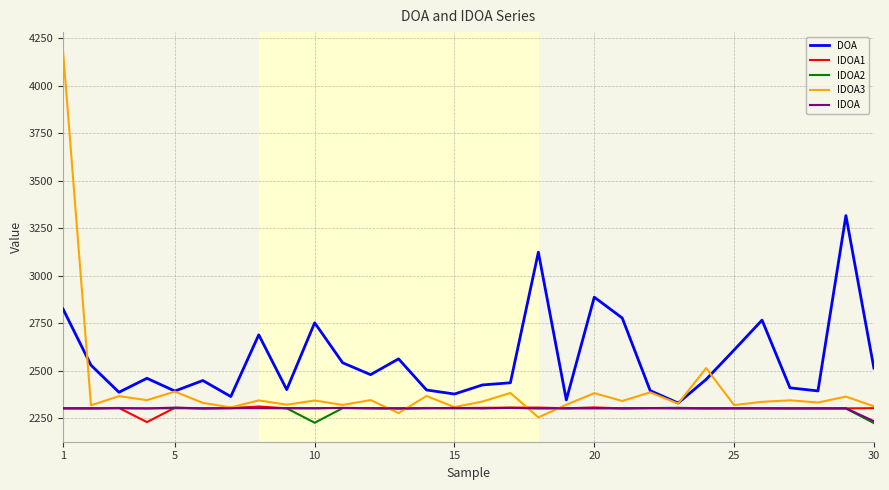

Which series has the widest spread of values?

IDOA3